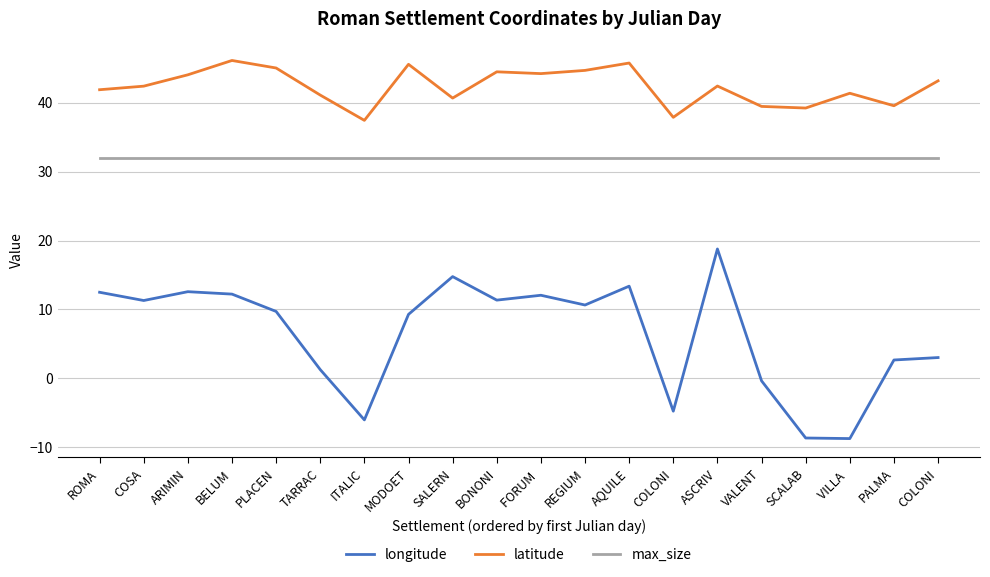

How many lines are shown in the chart?

3